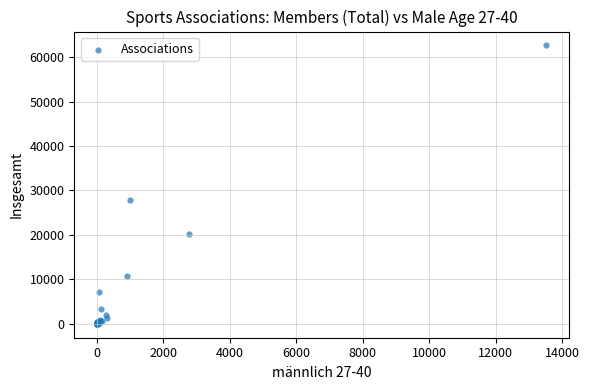

What Y value in the scatter plot is closest to 31312?

27846